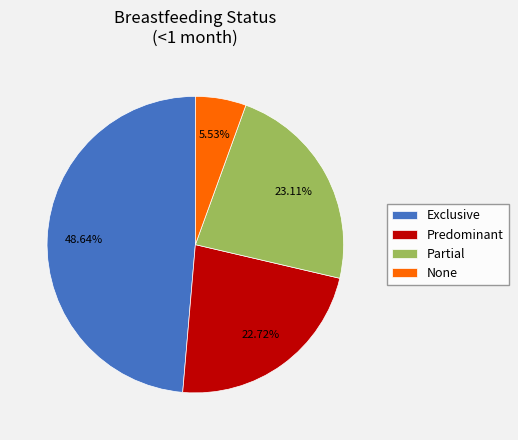

True or false: Predominant accounts for 23% of the total.

True